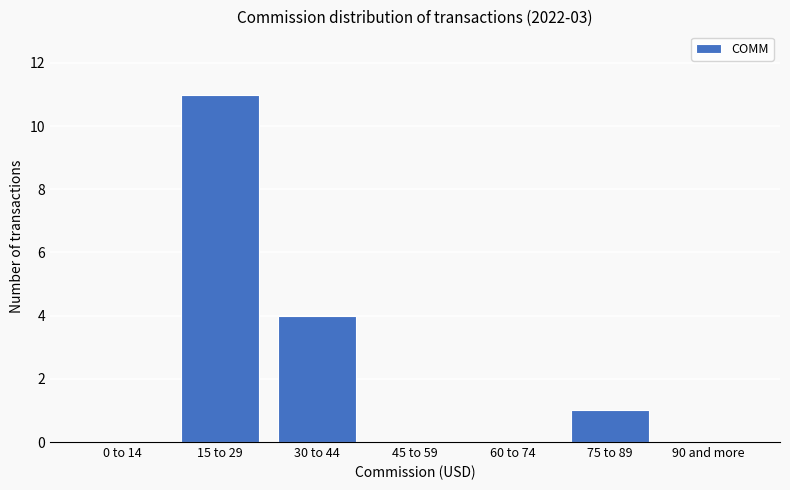

Reading right to left, list all the values displayed in this chart.

90 and more=0	75 to 89=1	60 to 74=0	45 to 59=0	30 to 44=4	15 to 29=11	0 to 14=0